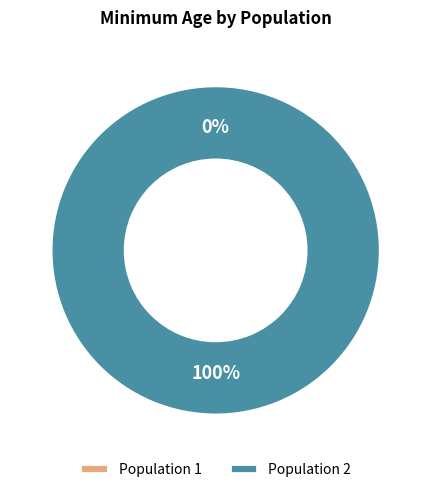

To the nearest percent, what is the combined percentage of Population 2 and Population 1?

100%